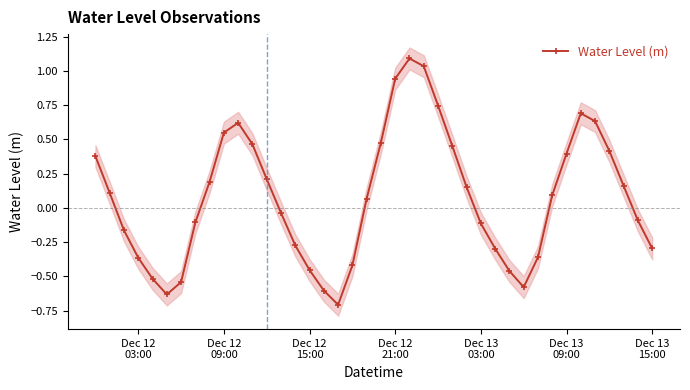

In Water Level (m), how many points are lower than both neighbors (excluding endpoints)?

3